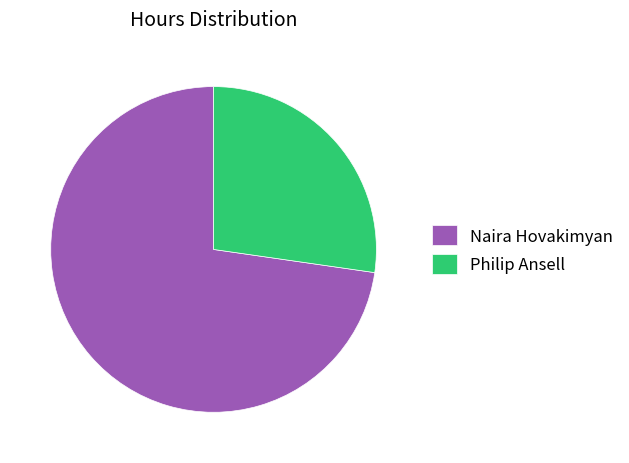

Approximately how many times larger is the value at Philip Ansell compared to Naira Hovakimyan?

0.4